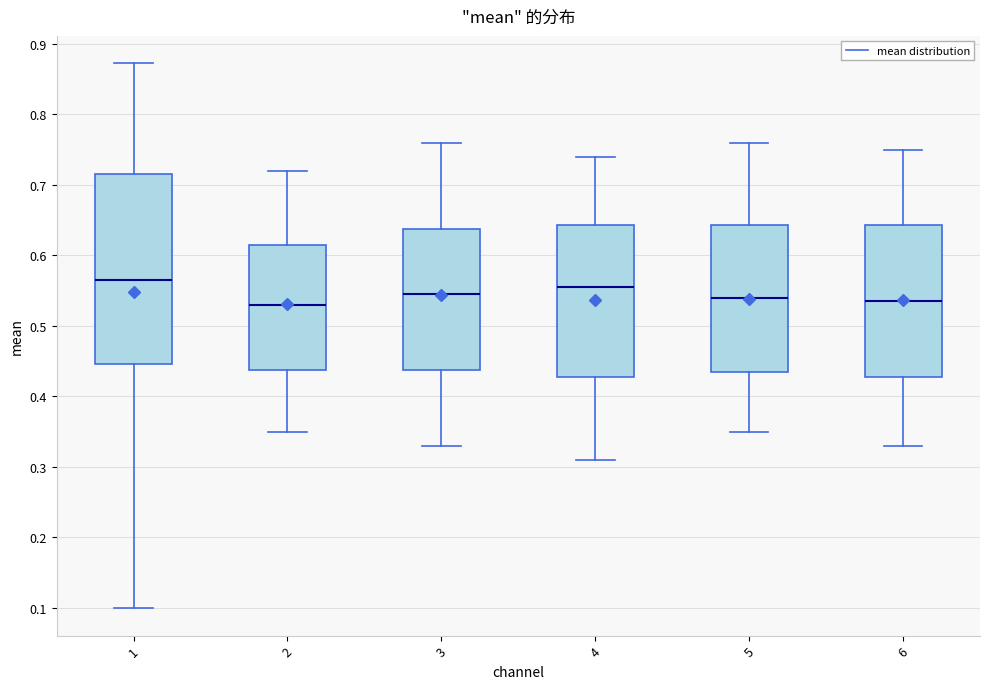

Comparing the boxes themselves (not the whiskers), which one is the tallest?

1